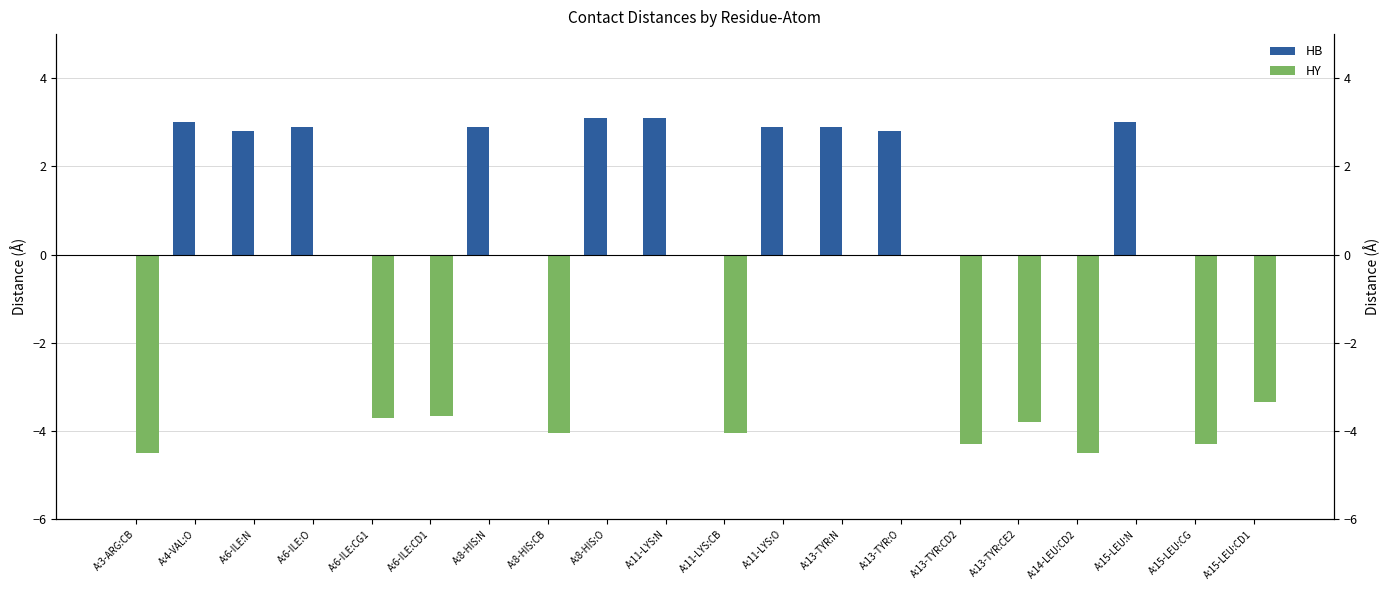

What are all the series names shown in the legend?

HB, HY